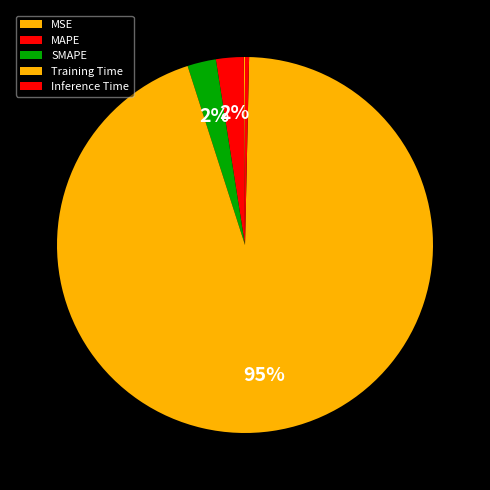

How many segments does this pie chart have?

5